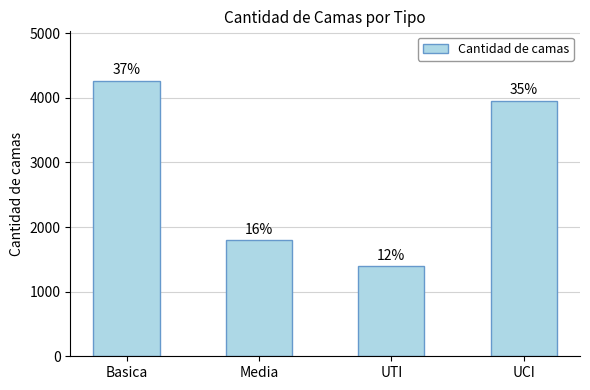

Are the bars horizontal?

No